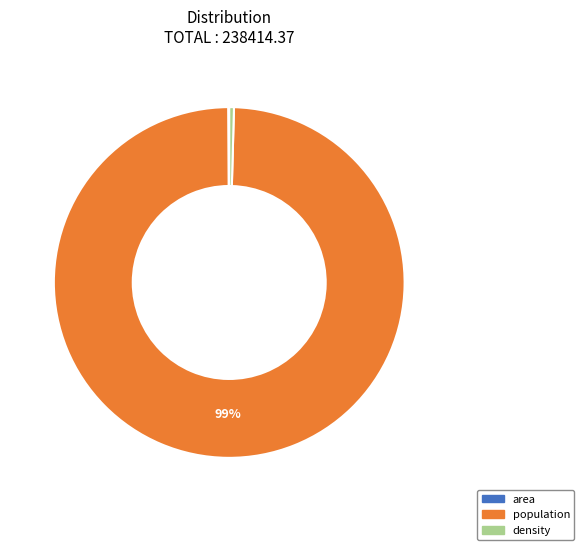

Approximately how many times larger is the value at population compared to density?

230.2